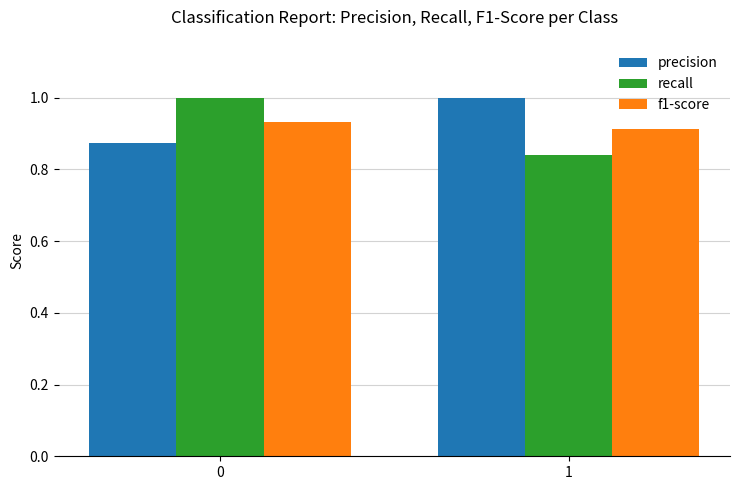

Does the chart contain any negative values?

No